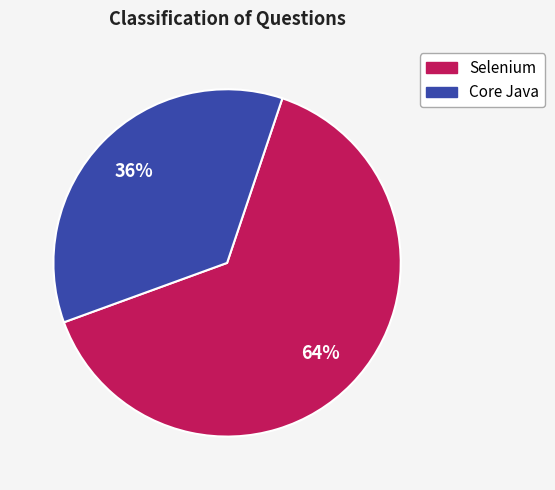

To the nearest percent, what percentage of the pie is Selenium?

64%